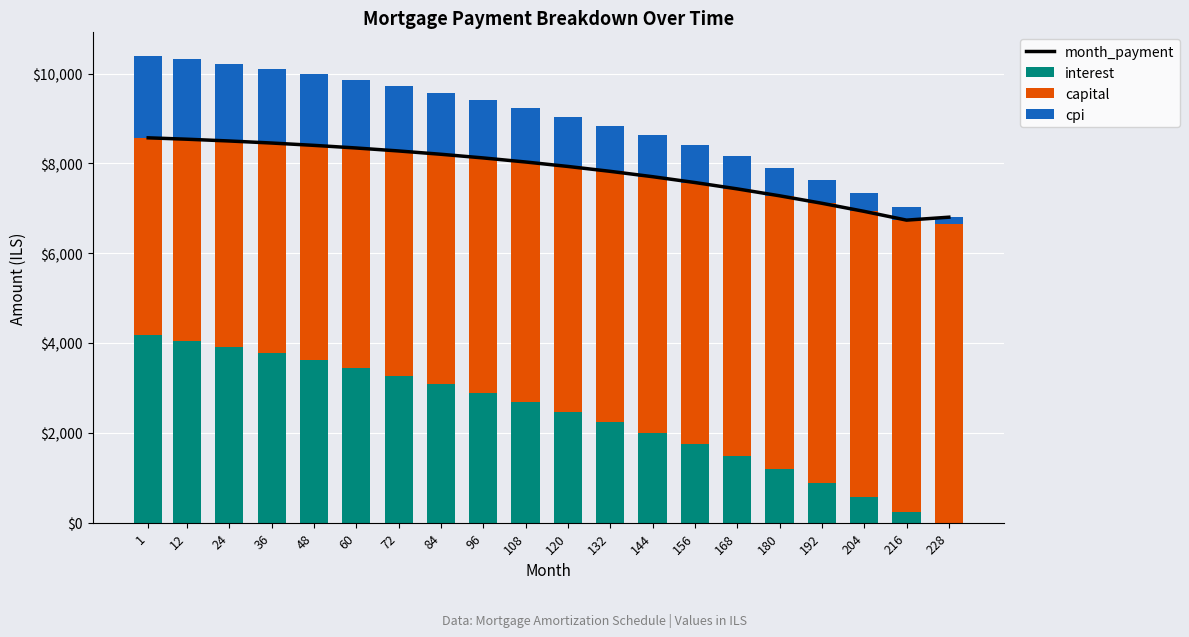

What is the greatest value displayed?

8568.3